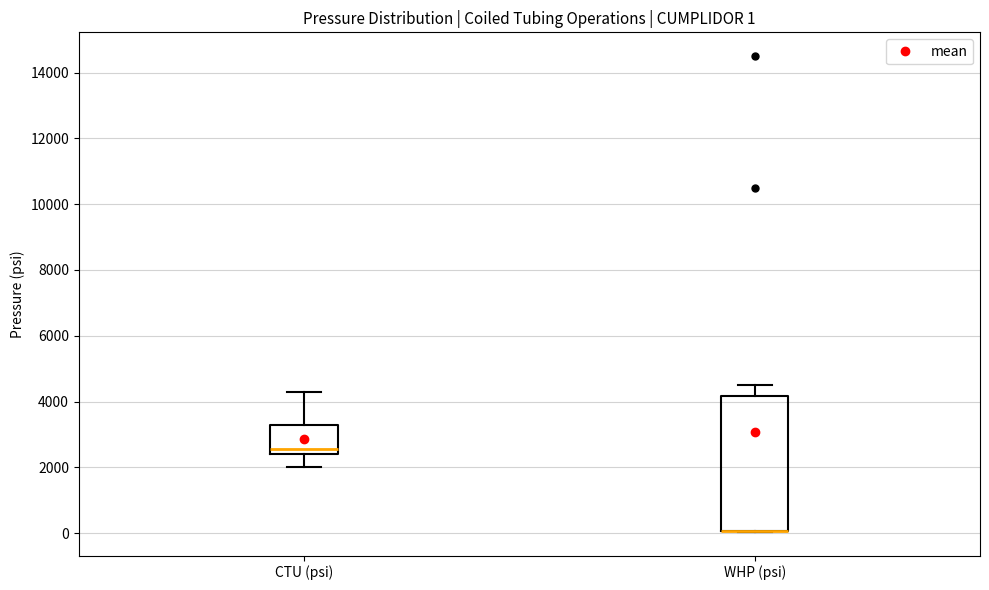

Comparing the boxes themselves (not the whiskers), which one is the tallest?

WHP (psi)